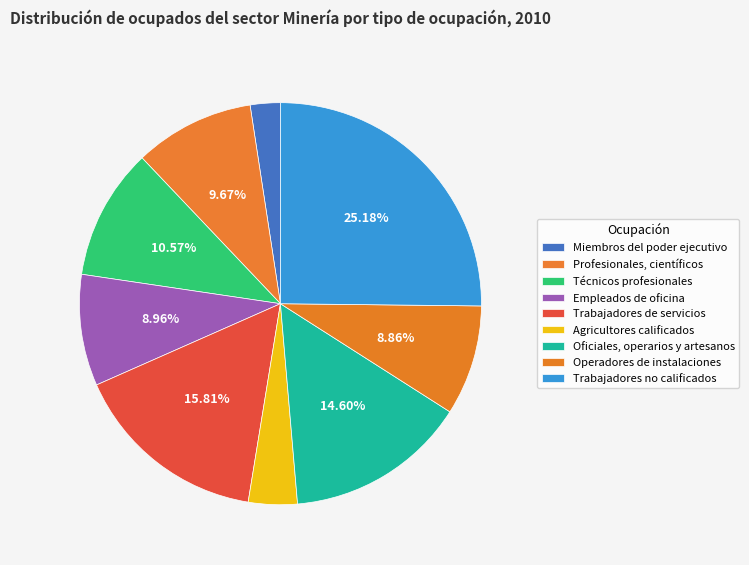

What is the total percentage of Empleados de oficina and Operadores de instalaciones?

17.8%